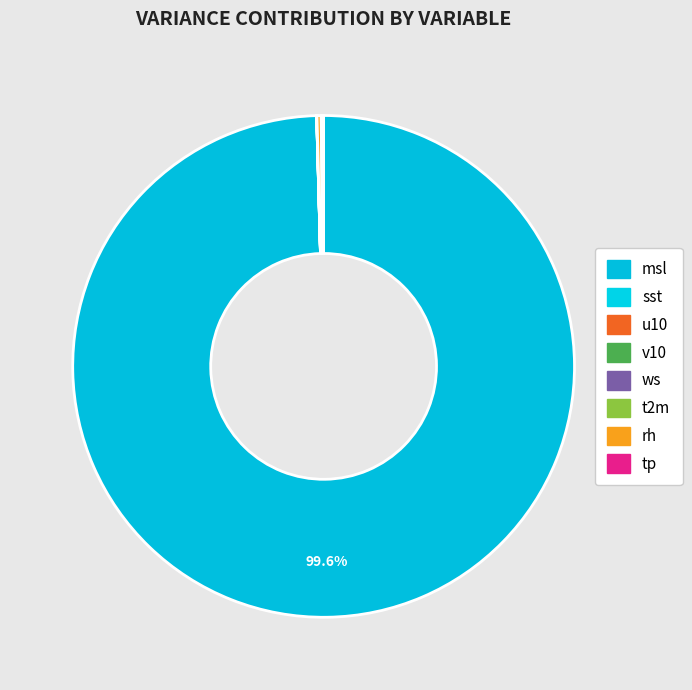

How many segments does this pie chart have?

8